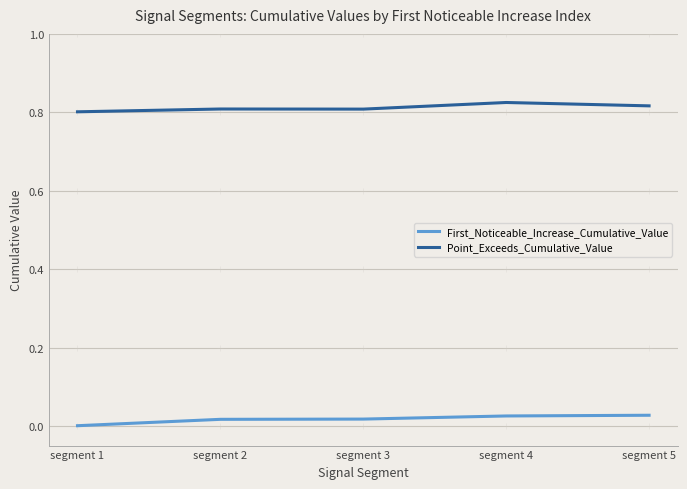

Rank the series by their maximum value, from lowest to highest.

First_Noticeable_Increase_Cumulative_Value, Point_Exceeds_Cumulative_Value